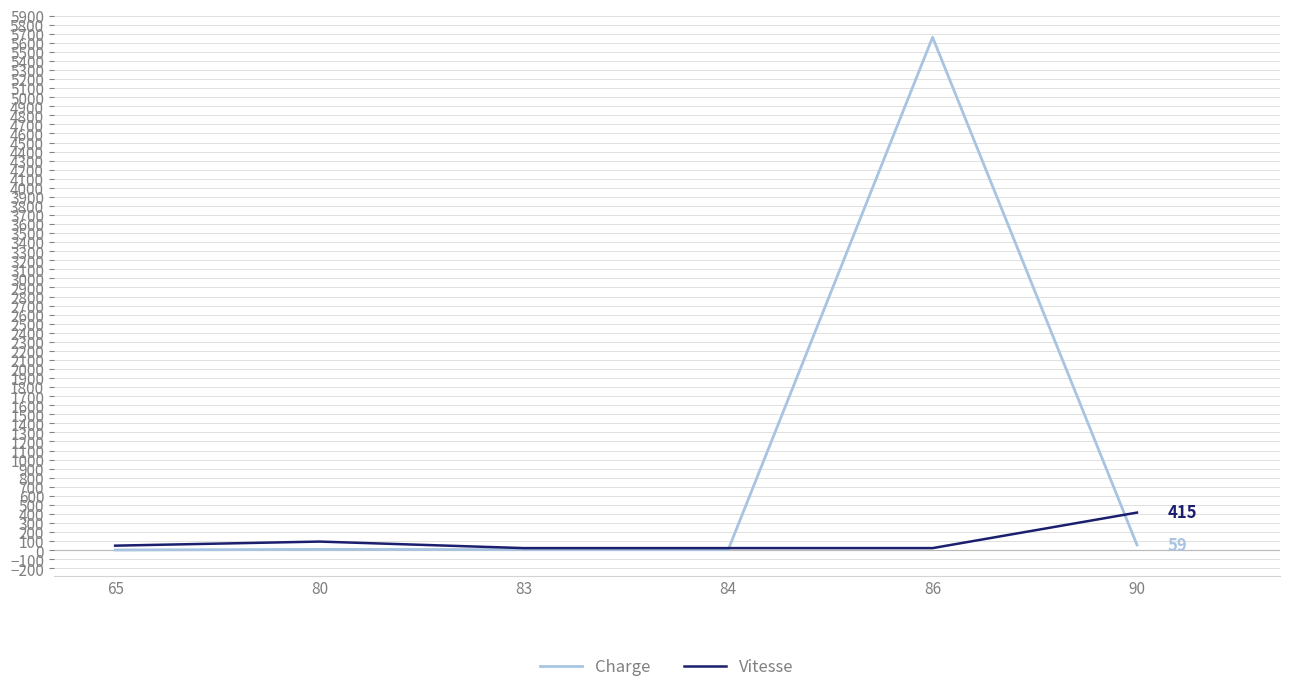

Rank the series by their maximum value, from lowest to highest.

Vitesse, Charge